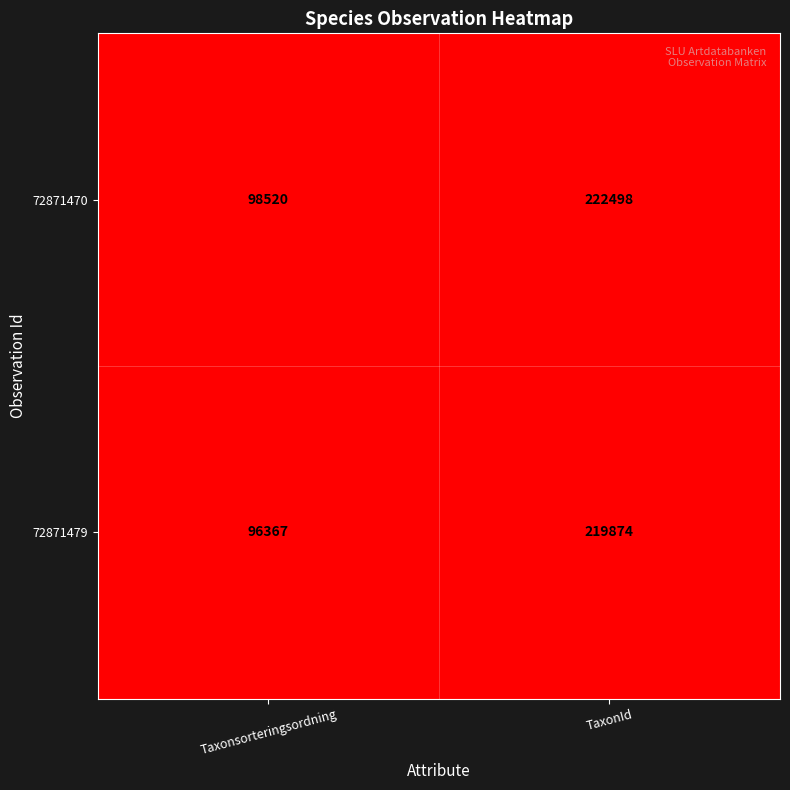

Reading right to left, list all the values displayed in this chart.

72871470: 222498	98520
72871479: 219874	96367